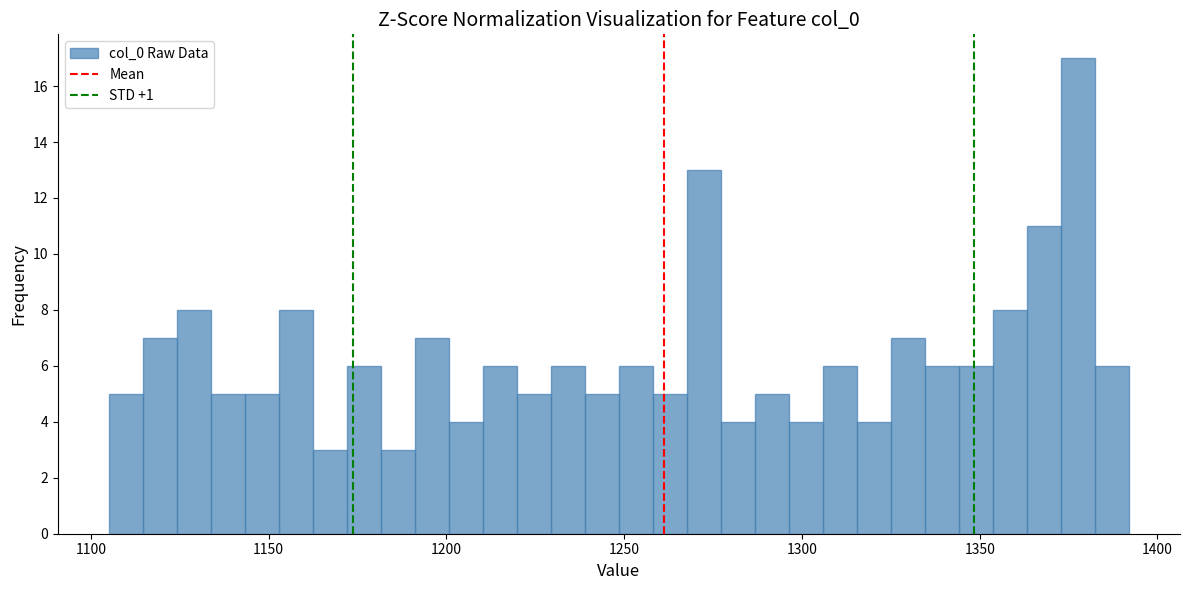

Read against the x-axis, roughly where is the centre of the tallest bar?

1380